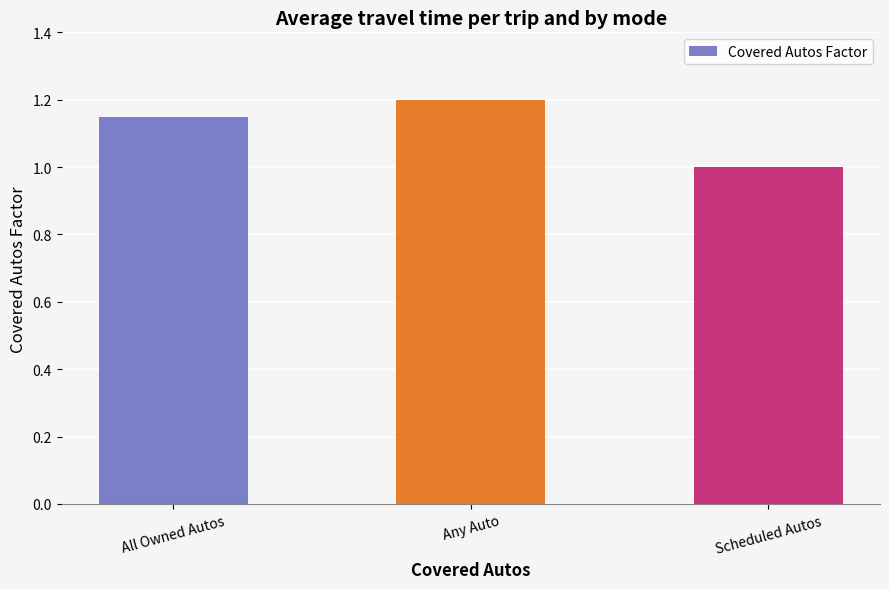

Which has a higher value, All Owned Autos or Scheduled Autos?

All Owned Autos